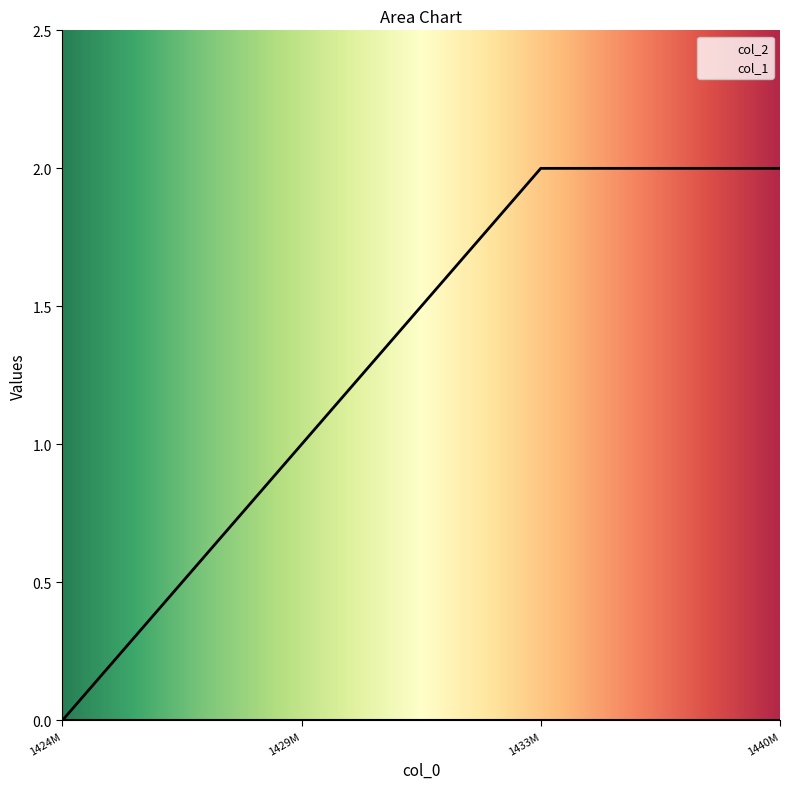

The value of col_1 at 1440M is 2. True or false?

True